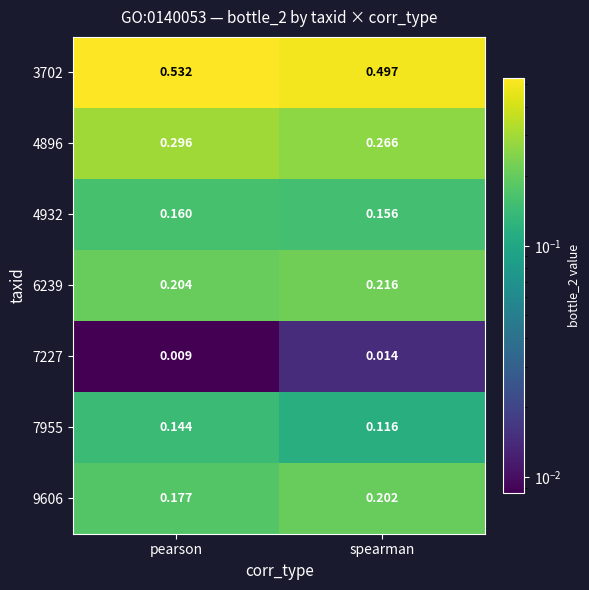

What is the total value across all series at spearman?

1.5